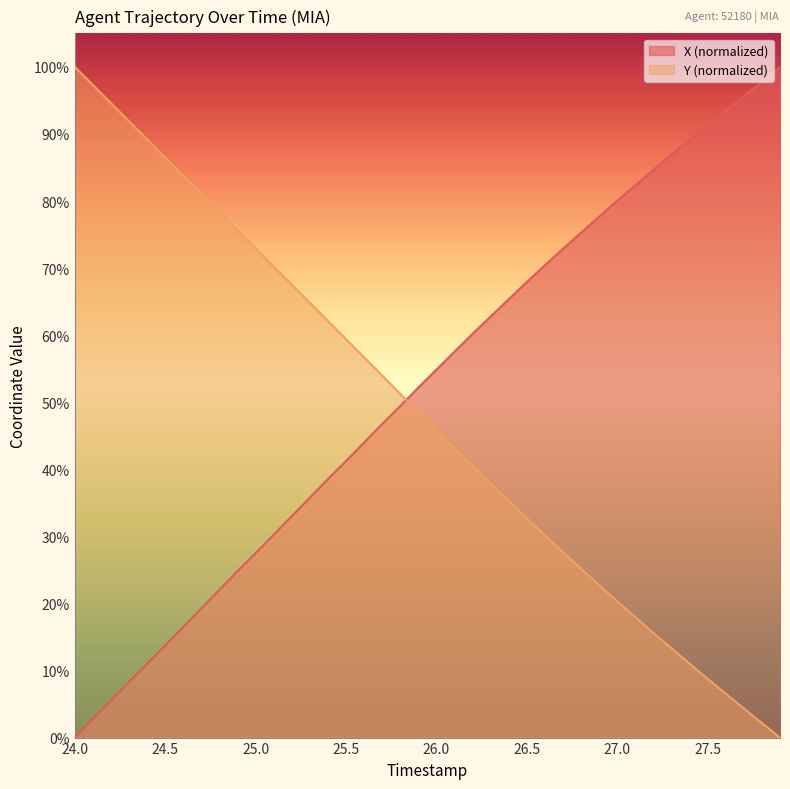

Does the chart have visible grid lines?

No